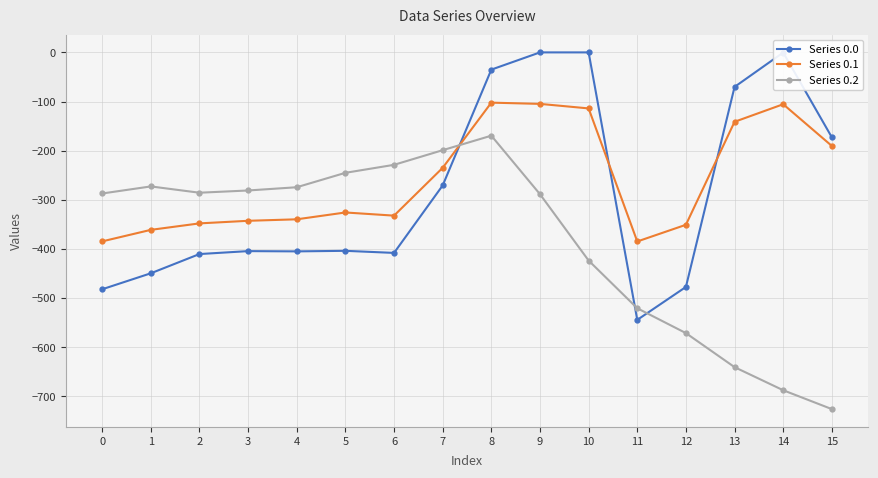

At which category is the sum across all series the highest?

8